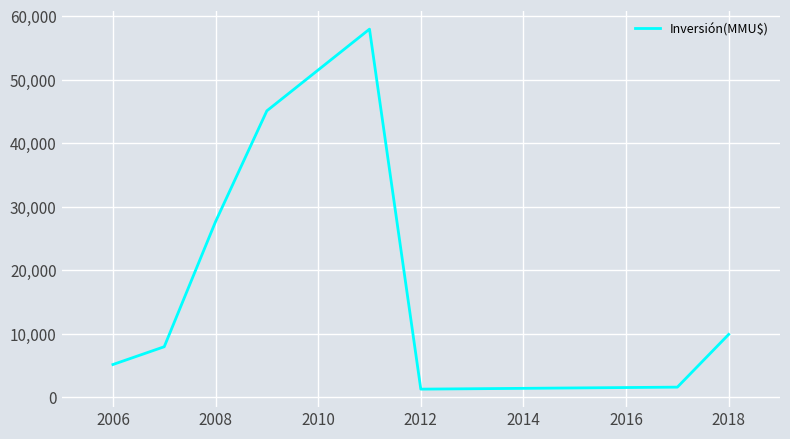

How many interior local valleys (lower than both neighbors) does the data have?

1